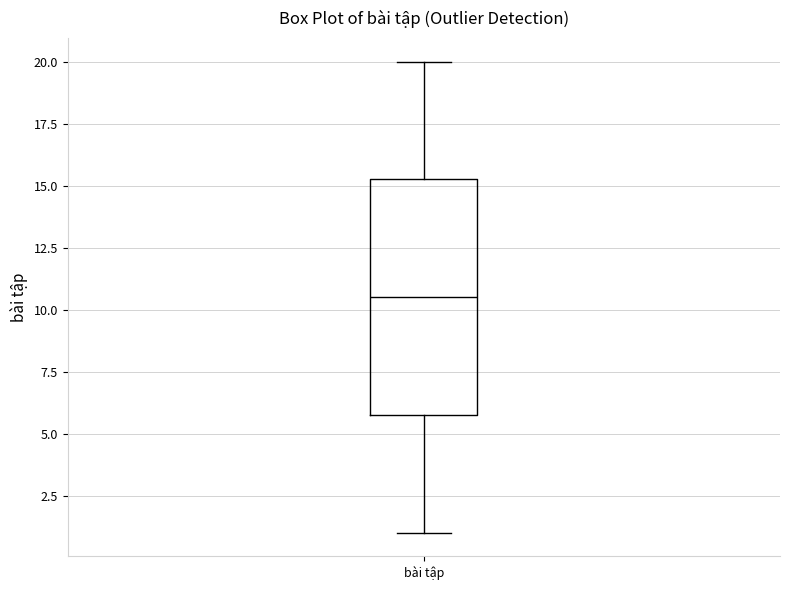

Read this box plot against the y-axis: the position of the median line, the range covered by the box, and the ends of both whiskers. The values are not printed on the chart, so give them approximately, as read against the axis.

median 10.5, box 6.0 to 15.5, whiskers 1.0 to 20.0